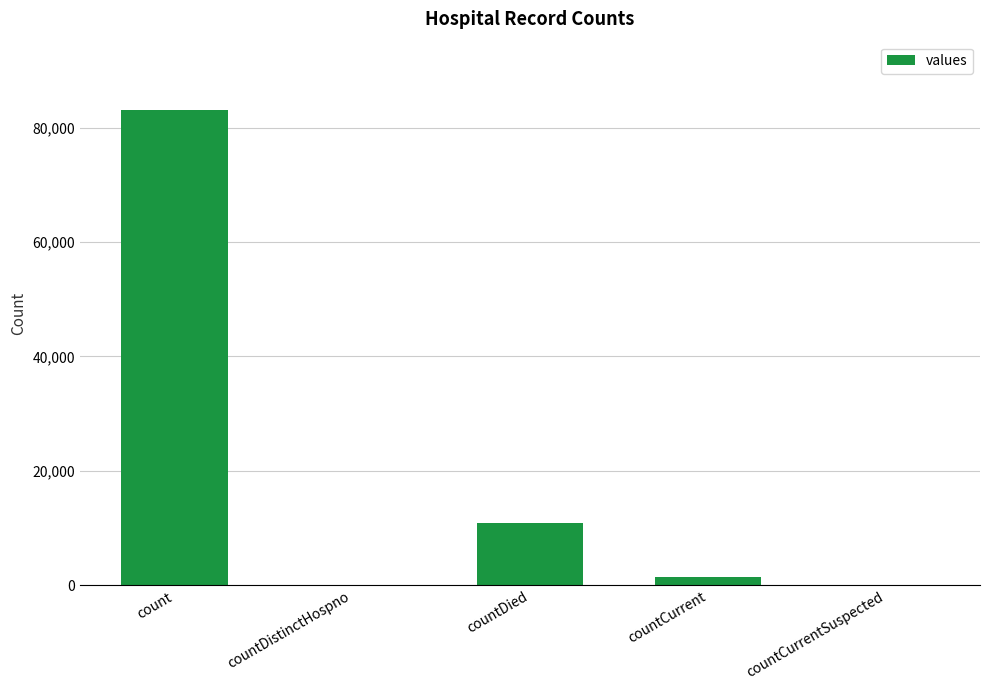

Reading right to left, extract all data points from this chart.

0	1377	10849	0	83028